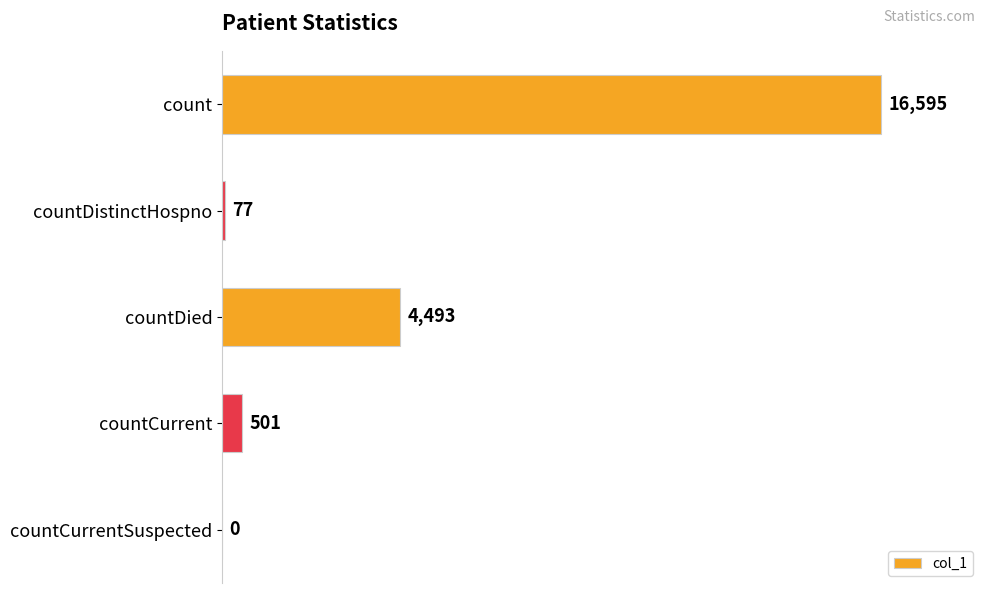

Which label corresponds to the largest value in the chart?

count